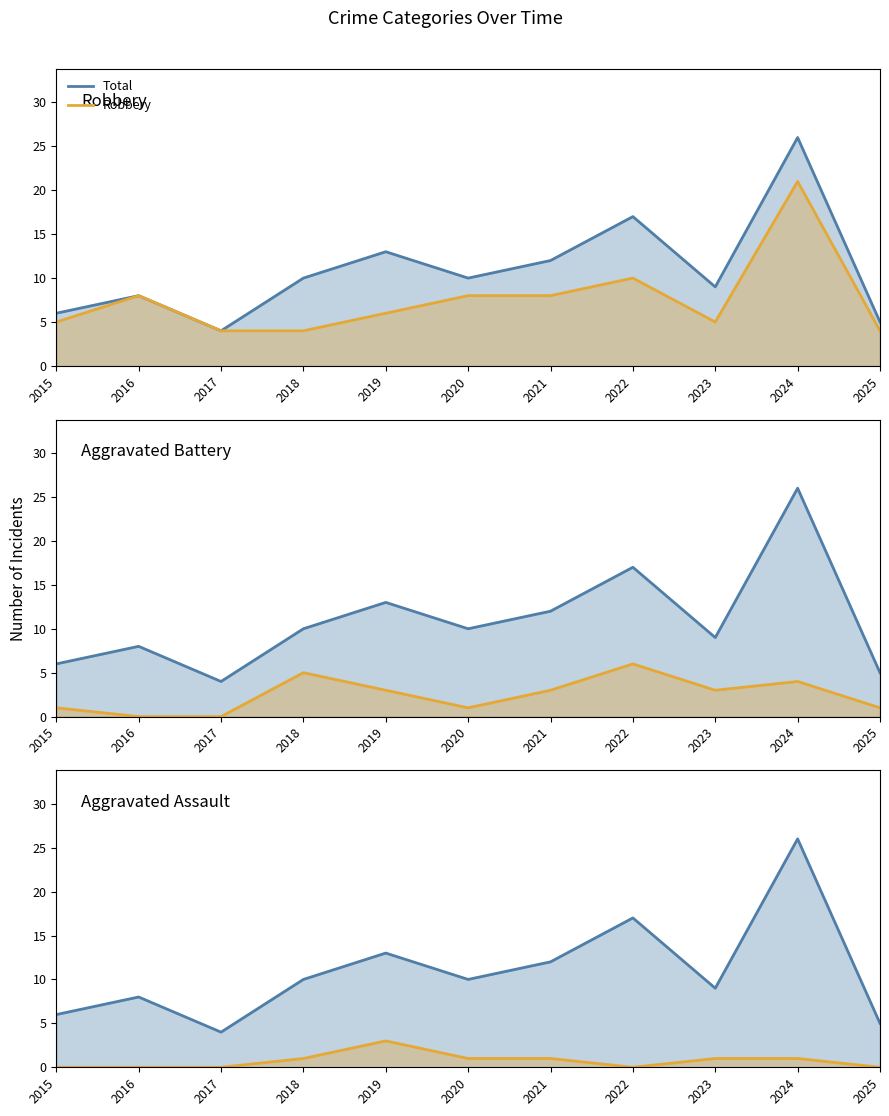

What is the sum of the Aggravated Battery values at 2019 and 2025?

4